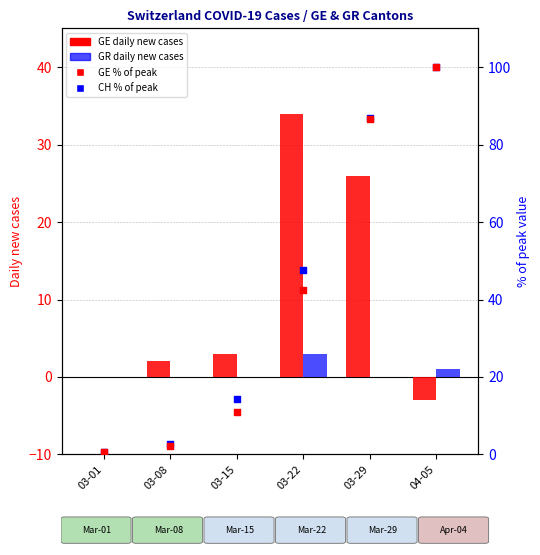

At which category is the sum across all series the highest?

03-29